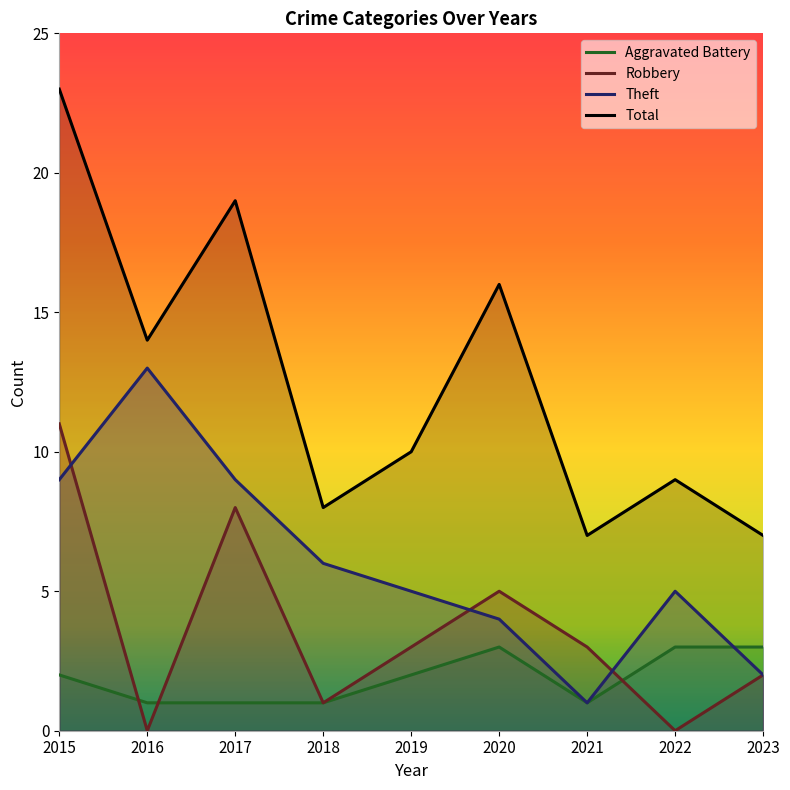

Reading right to left, list all the values displayed in this chart.

Aggravated Battery: 2023=3	2022=3	2021=1	2020=3	2019=2	2018=1	2017=1	2016=1	2015=2
Robbery: 2023=2	2022=0	2021=3	2020=5	2019=3	2018=1	2017=8	2016=0	2015=11
Theft: 2023=2	2022=5	2021=1	2020=4	2019=5	2018=6	2017=9	2016=13	2015=9
Total: 2023=7	2022=9	2021=7	2020=16	2019=10	2018=8	2017=19	2016=14	2015=23